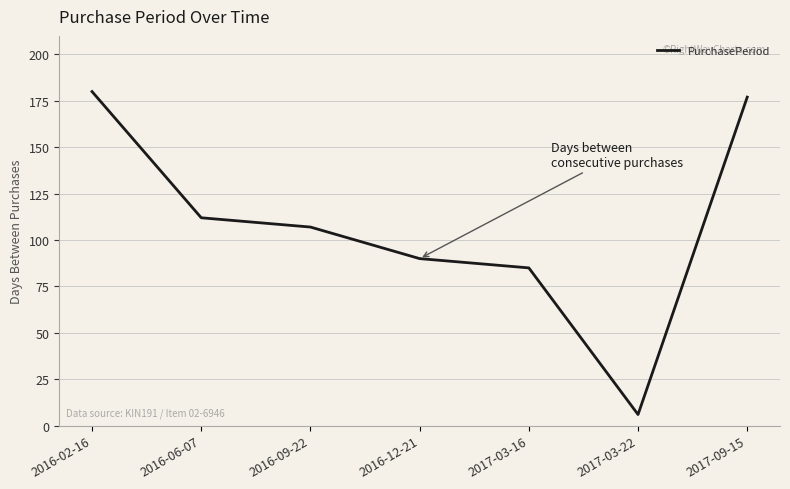

At which label does the data first exceed 107?

2016-02-16